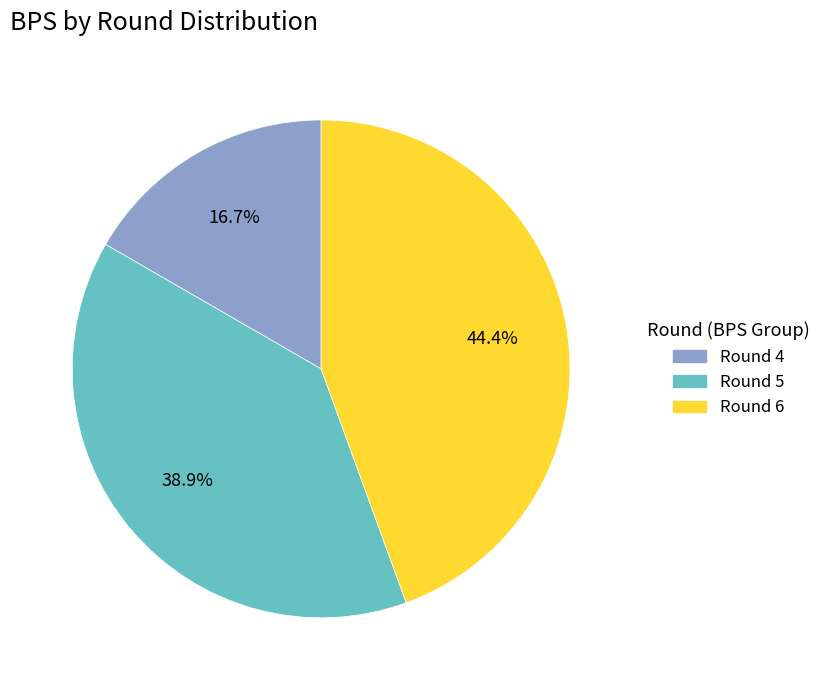

True or false: Round 5 accounts for 39% of the total.

True